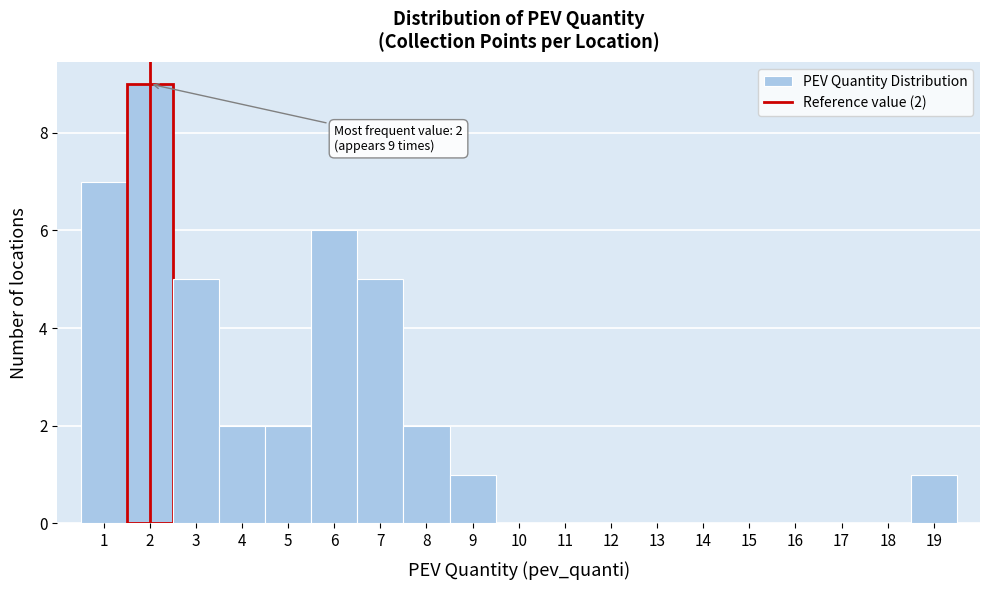

Over which range of the x-axis is the bar tallest?

1.5 to 2.5